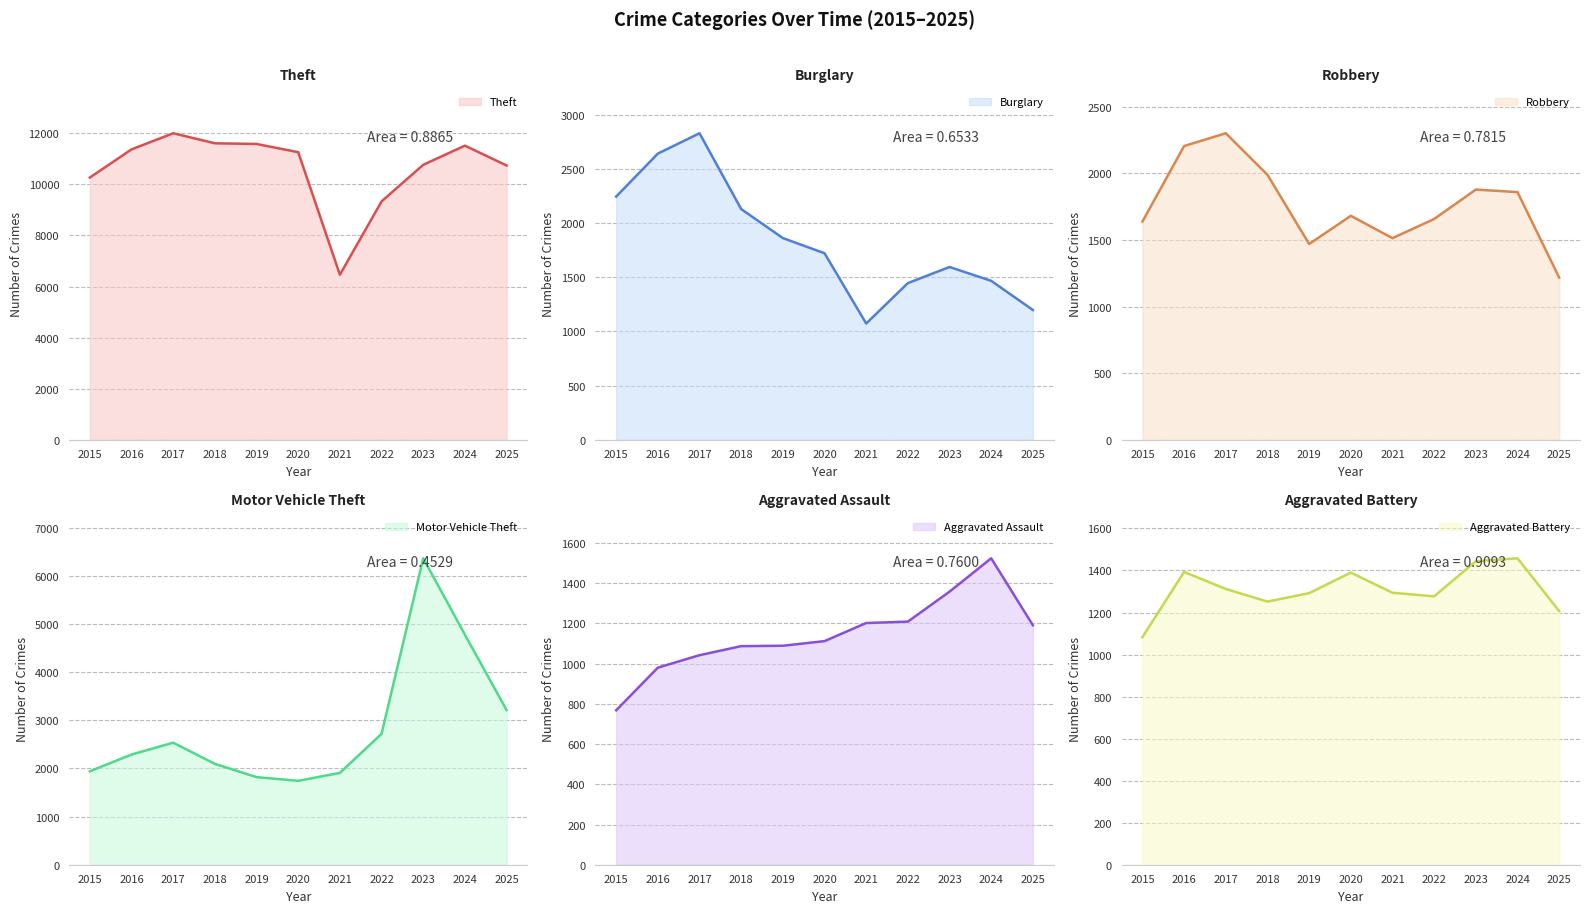

Is the value of Motor Vehicle Theft at 2023 greater than the value of Aggravated Assault at 2015?

Yes